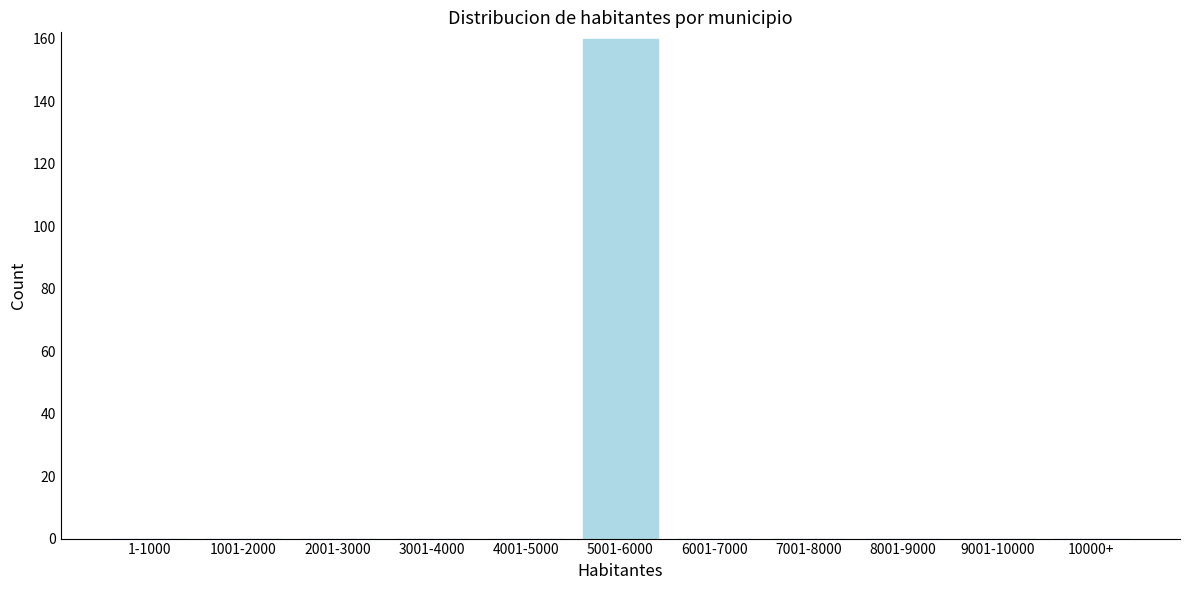

Reading left to right, list all the values displayed in this chart.

1-1000=0	1001-2000=0	2001-3000=0	3001-4000=0	4001-5000=0	5001-6000=160	6001-7000=0	7001-8000=0	8001-9000=0	9001-10000=0	10000+=0